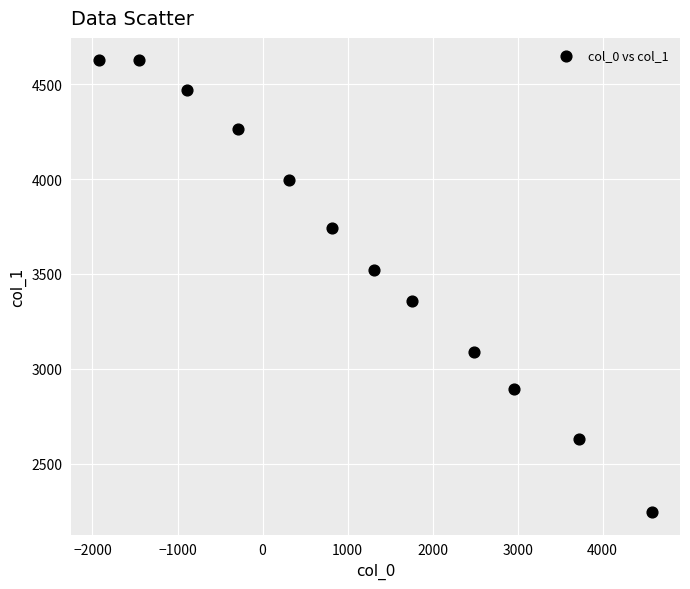

What is the range of X values (max minus min)?

6510.1